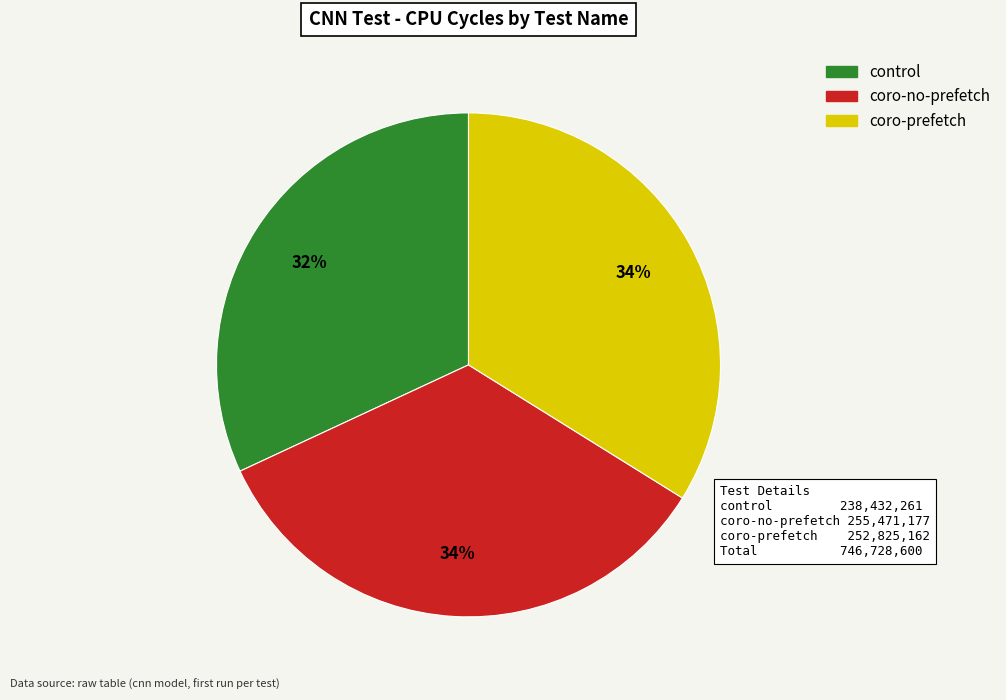

To the nearest percent, what percentage of the pie is coro-prefetch?

34%